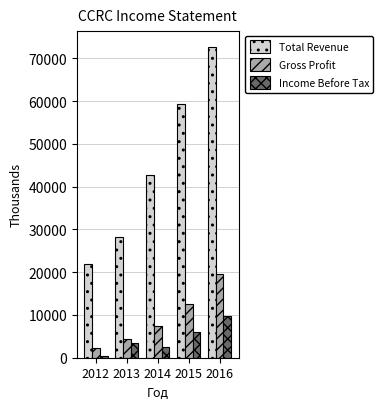

Which series has the largest range (max minus min)?

Total Revenue